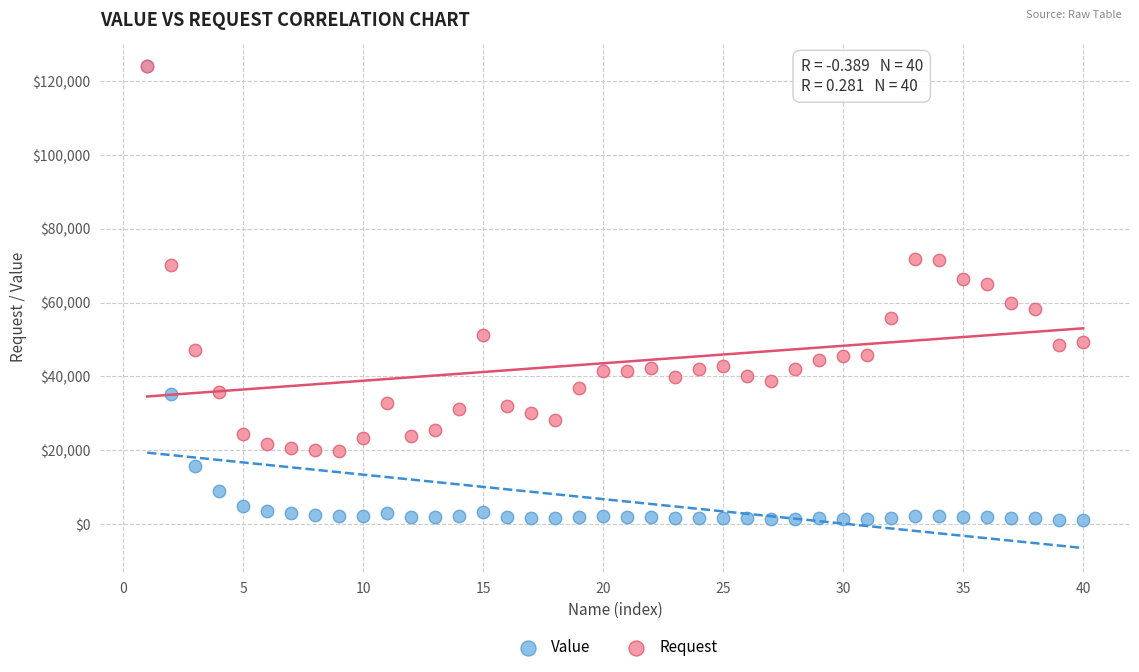

Which series has the widest spread of Y values?

Value